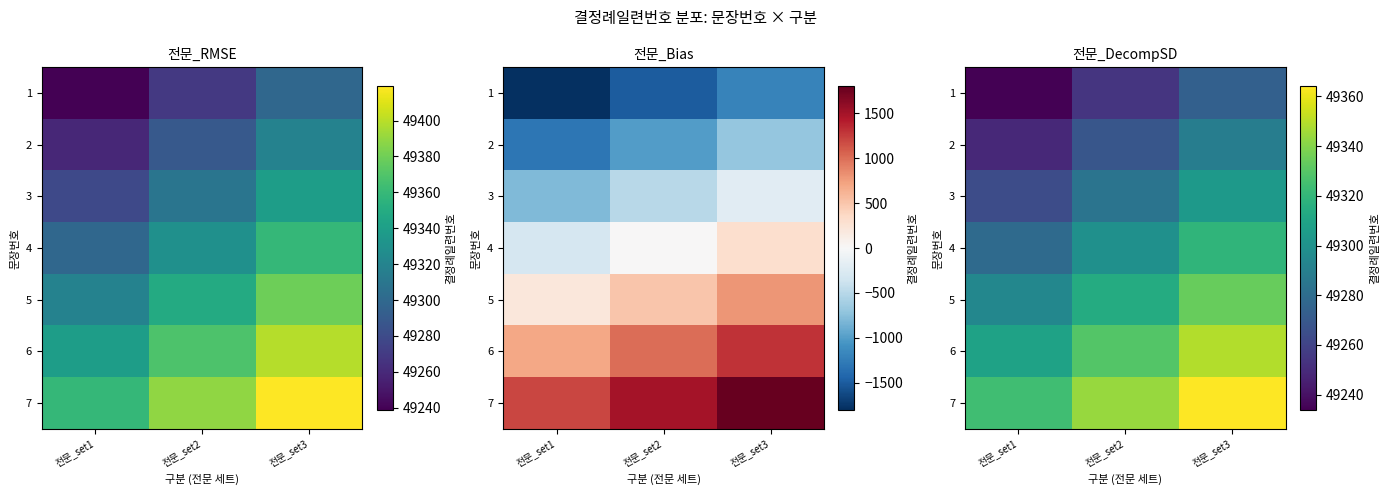

How many data points in 6 are less than 49329?

1